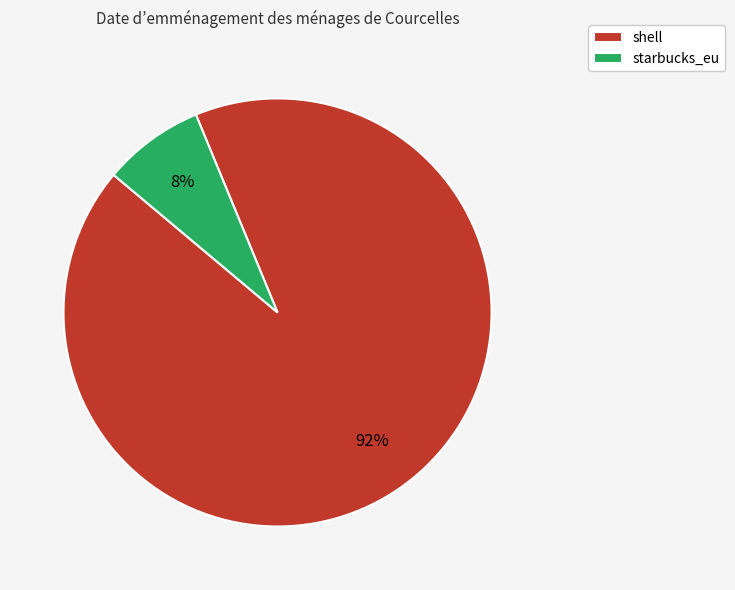

Between shell and starbucks_eu, which is larger?

shell